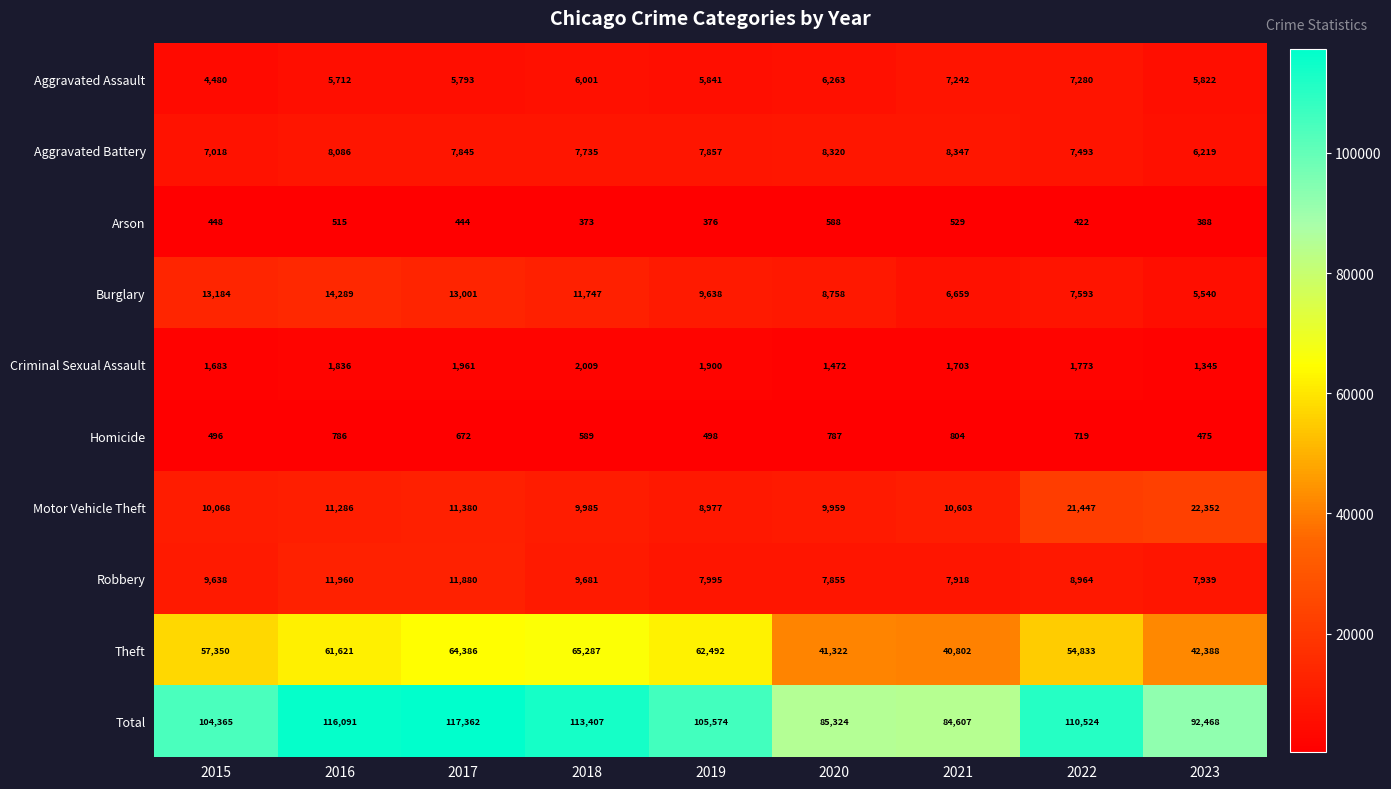

Rank the series by their maximum value, from lowest to highest.

Arson, Homicide, Criminal Sexual Assault, Aggravated Assault, Aggravated Battery, Robbery, Burglary, Motor Vehicle Theft, Theft, Total